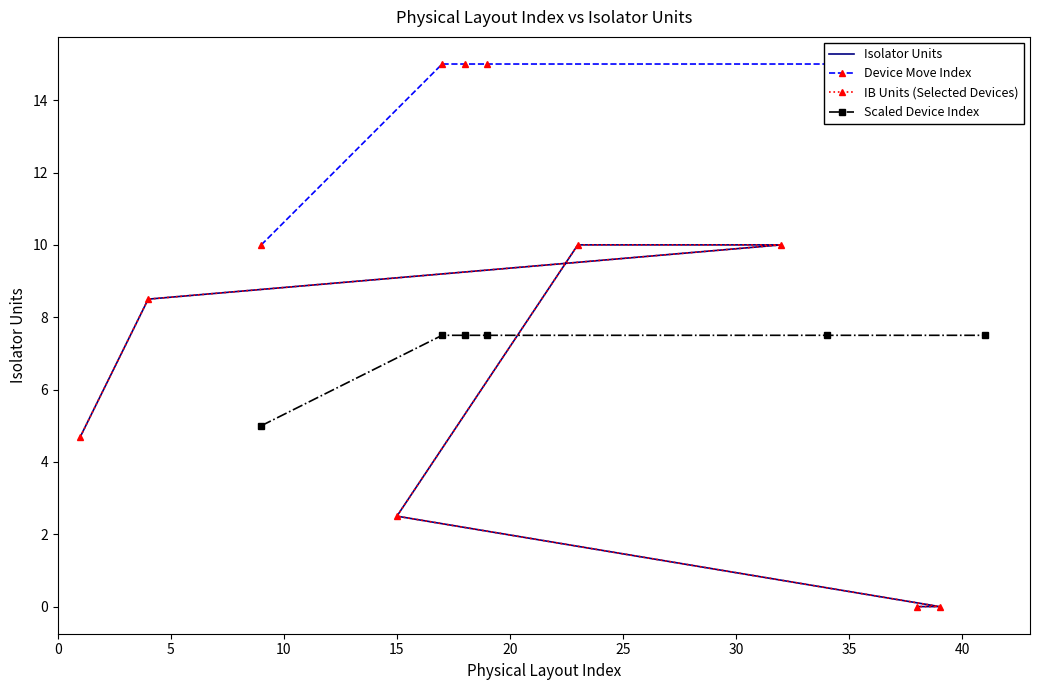

Does the chart have visible grid lines?

No